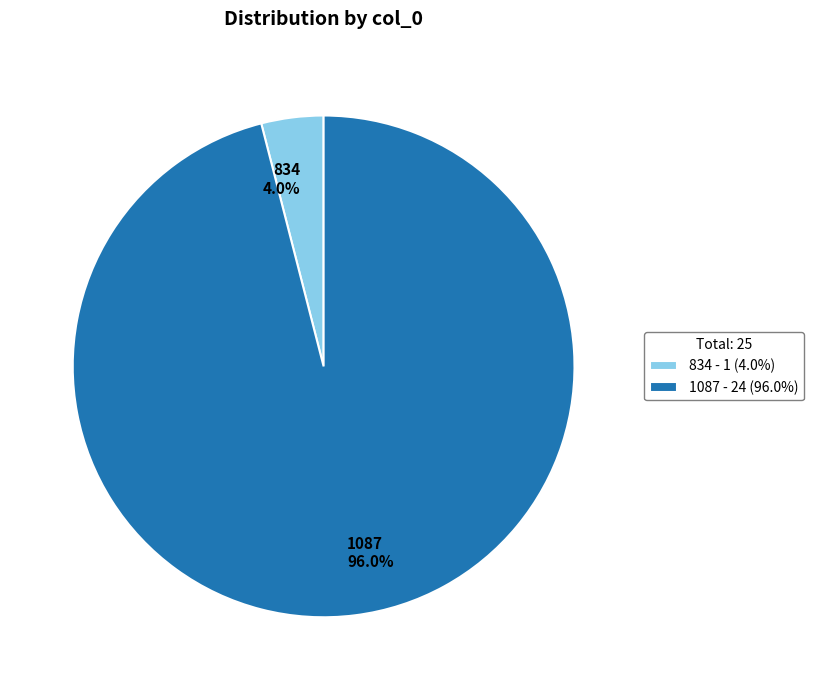

Which has a higher value, 834 or 1087?

1087